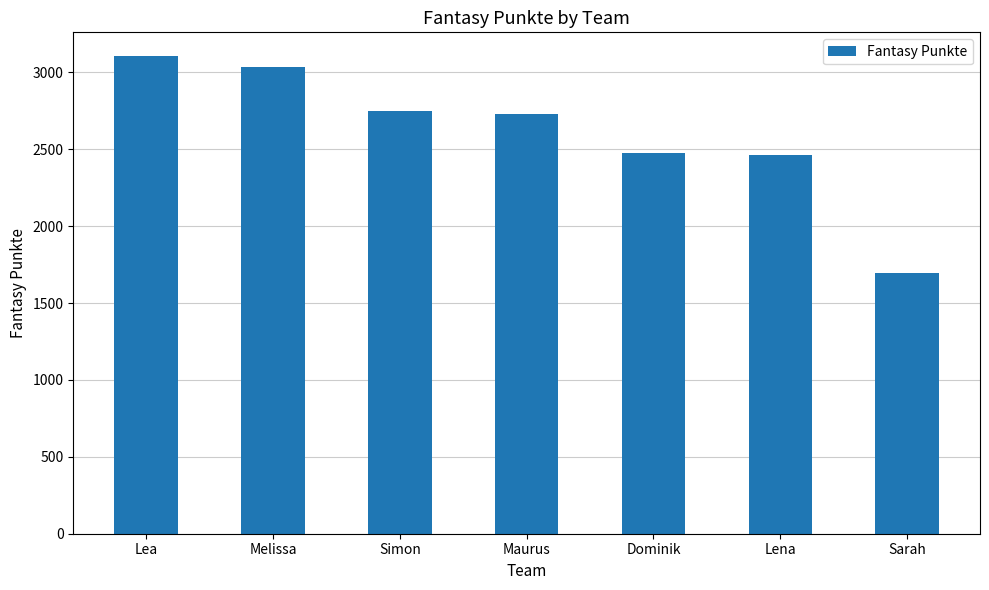

What position from the left is Lea?

1